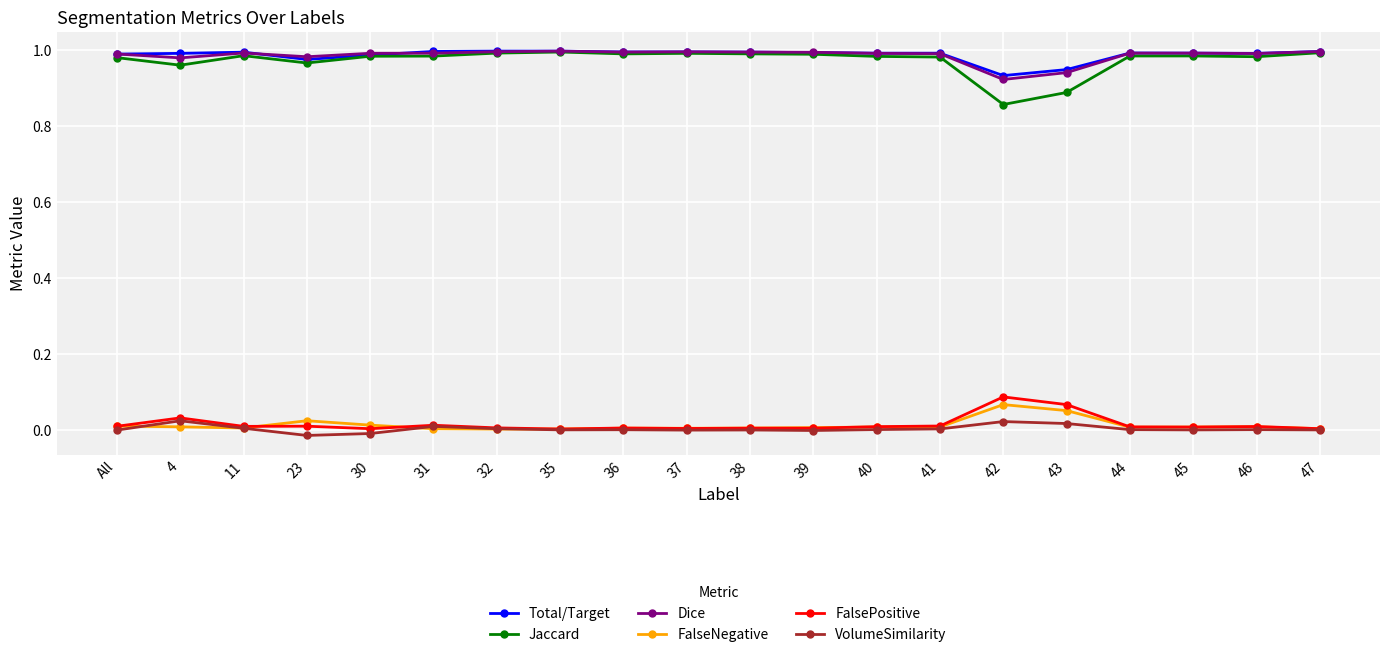

True or false: FalseNegative has more than 0 points higher than both neighbors.

True